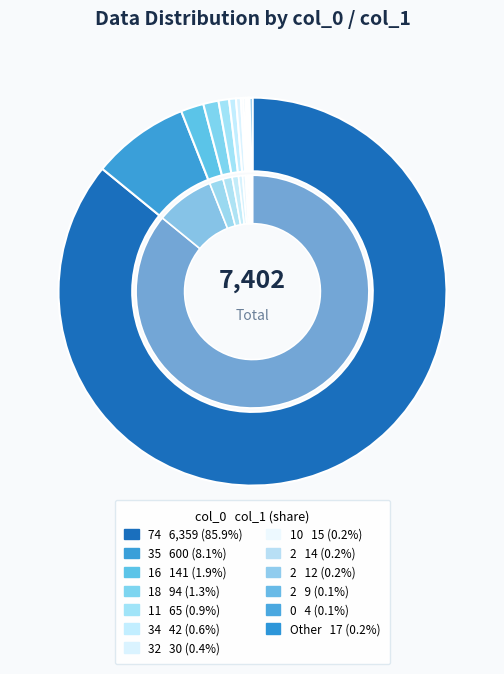

How many slices are in this pie chart?

20